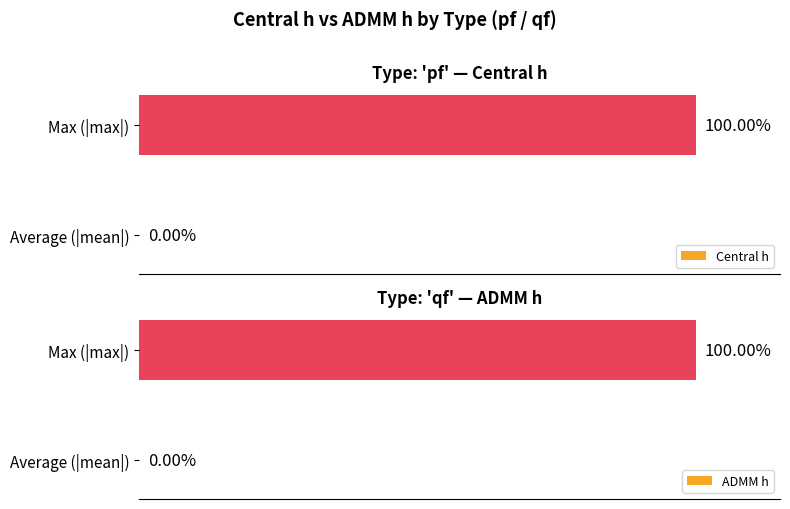

How many bars are there in each group?

2